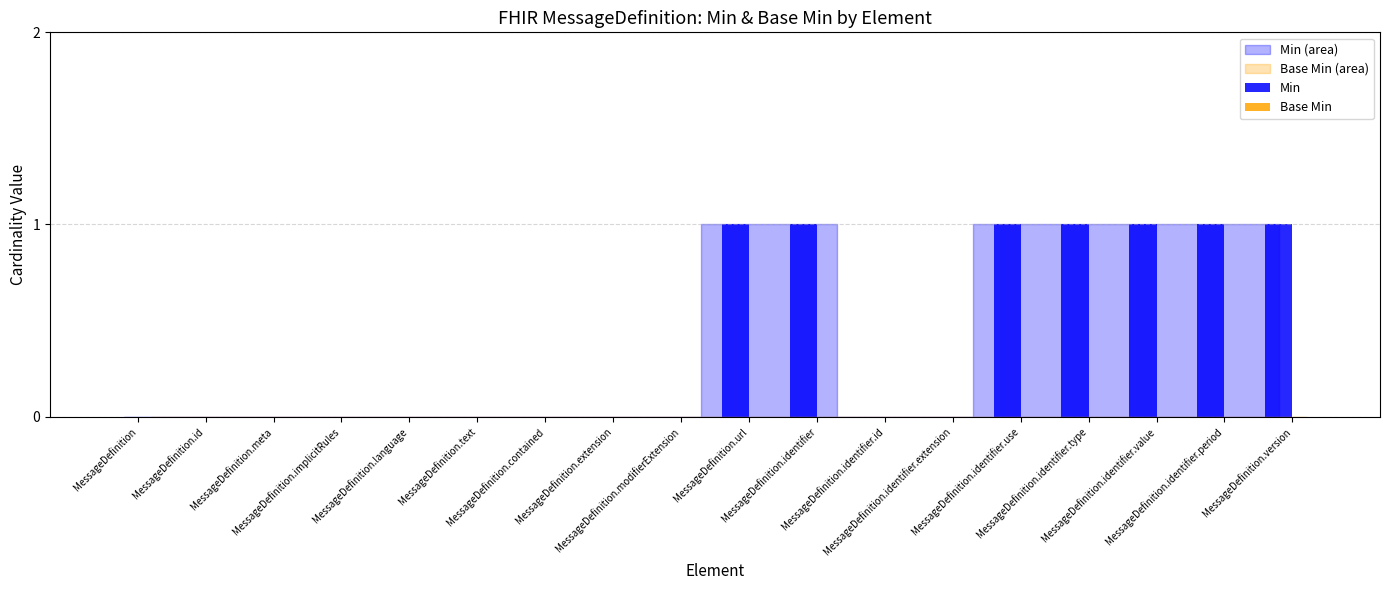

What is the sum of all values?

7